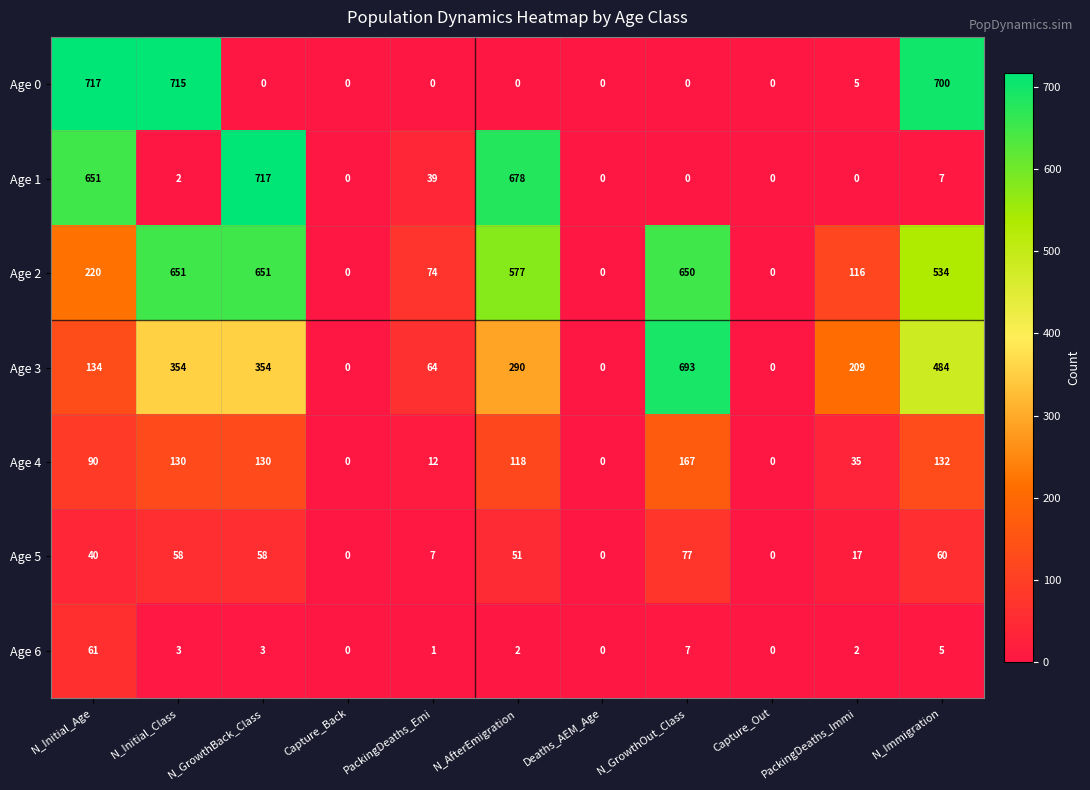

Count the number of categories in the chart.

11